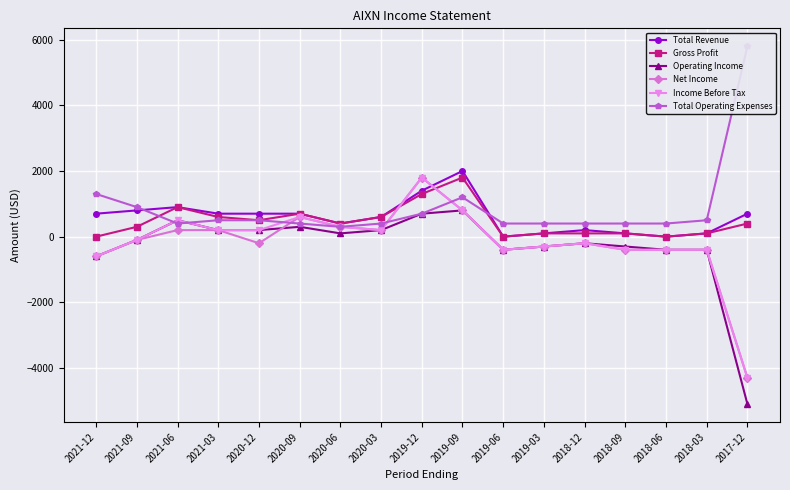

What position from the left is 2018-09?

14